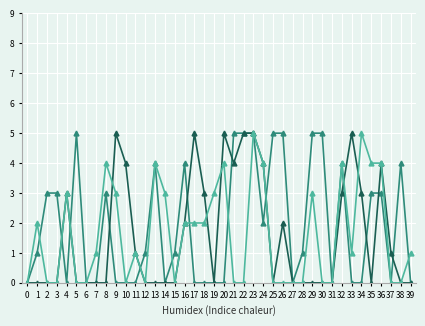

What is the maximum value shown in the chart?

5